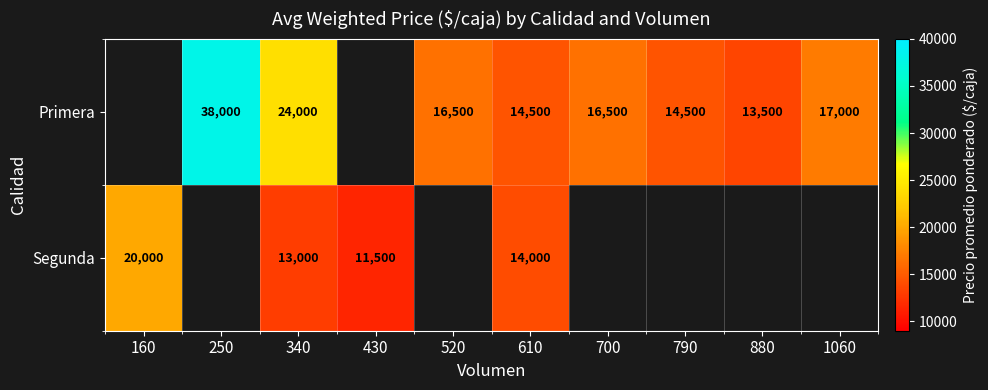

What is the sum of the Primera values at 520 and 880?

30000